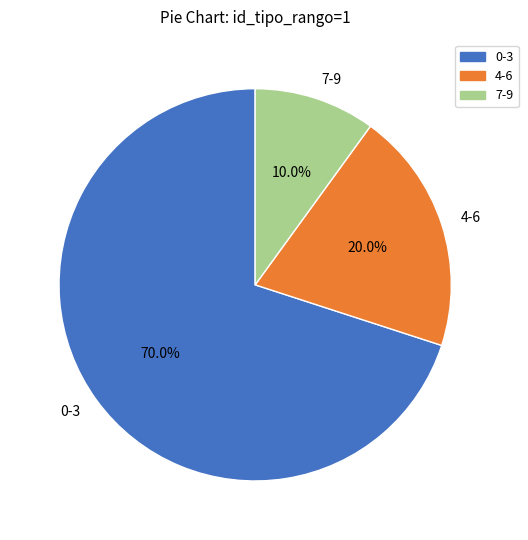

What percentage is the 0-3 slice, to the nearest percent?

70%